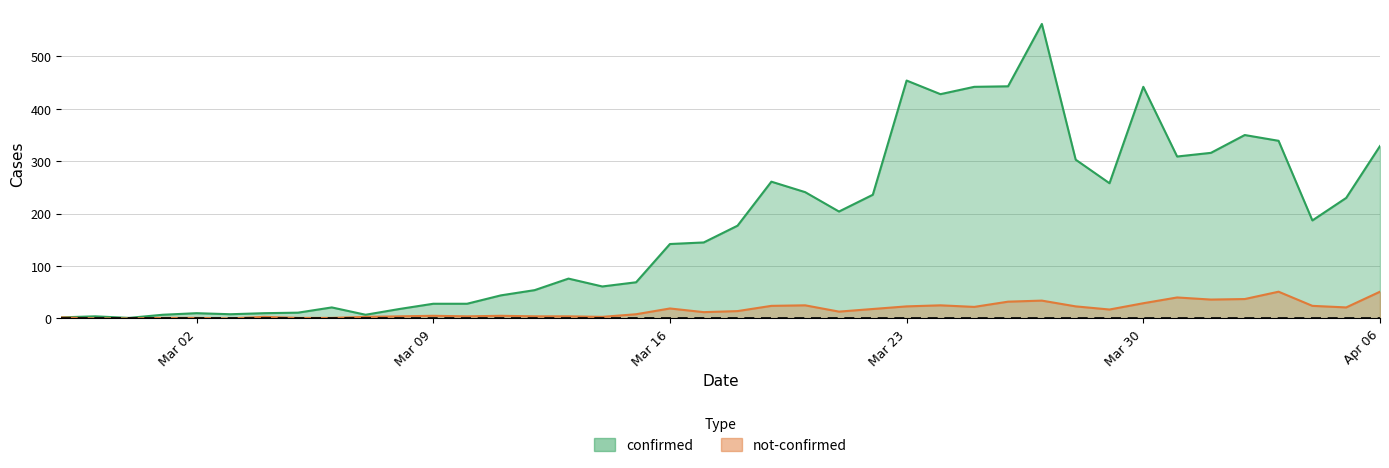

Which series changed the most between 2020-03-05 and 2020-03-13?

confirmed